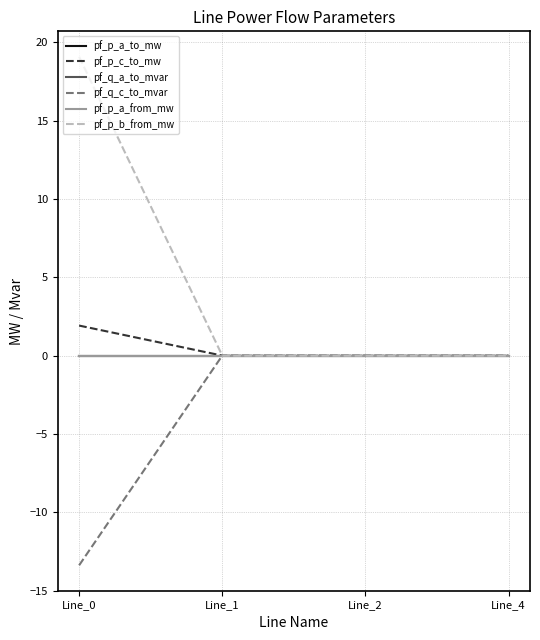

List the series in order of their peak value, lowest first.

pf_q_a_to_mvar, pf_q_c_to_mvar, pf_p_a_from_mw, pf_p_a_to_mw, pf_p_c_to_mw, pf_p_b_from_mw